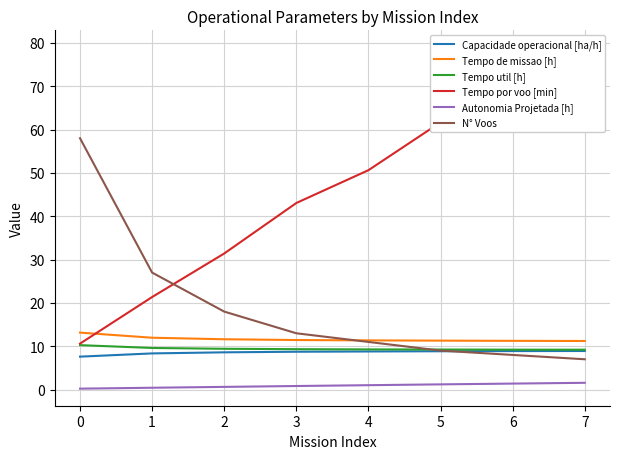

What is the smallest value displayed?

0.2